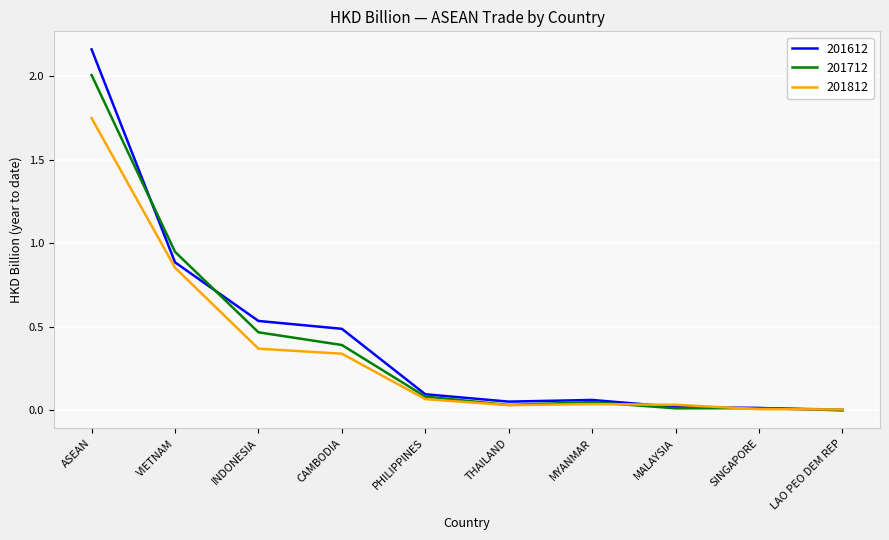

Which series has the largest total across all categories?

201612